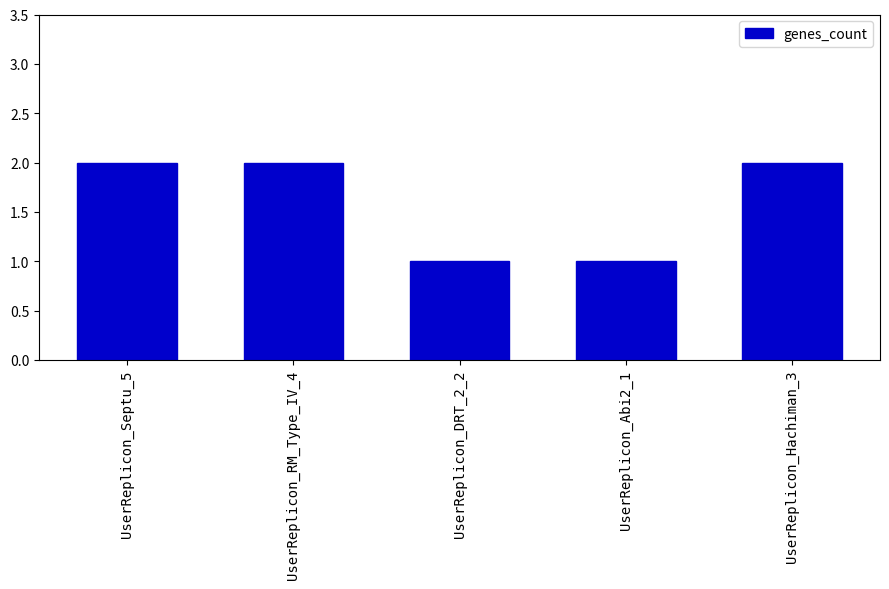

True or false: the data shows 3 at UserReplicon_Hachiman_3.

False